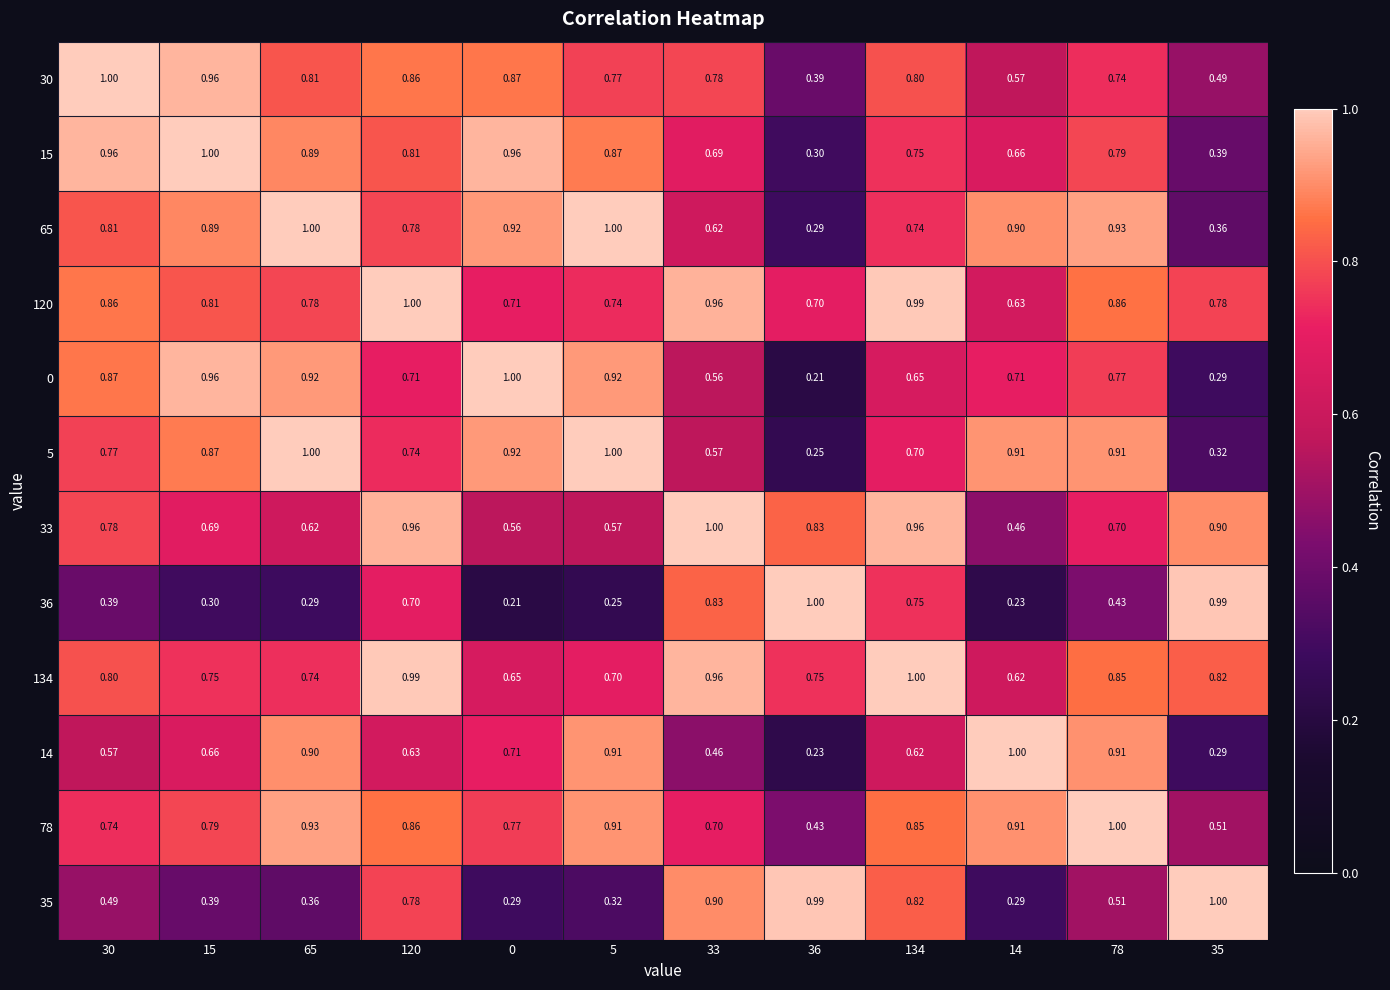

Is the value of 14 at 30 greater than the value of 36 at 36?

No